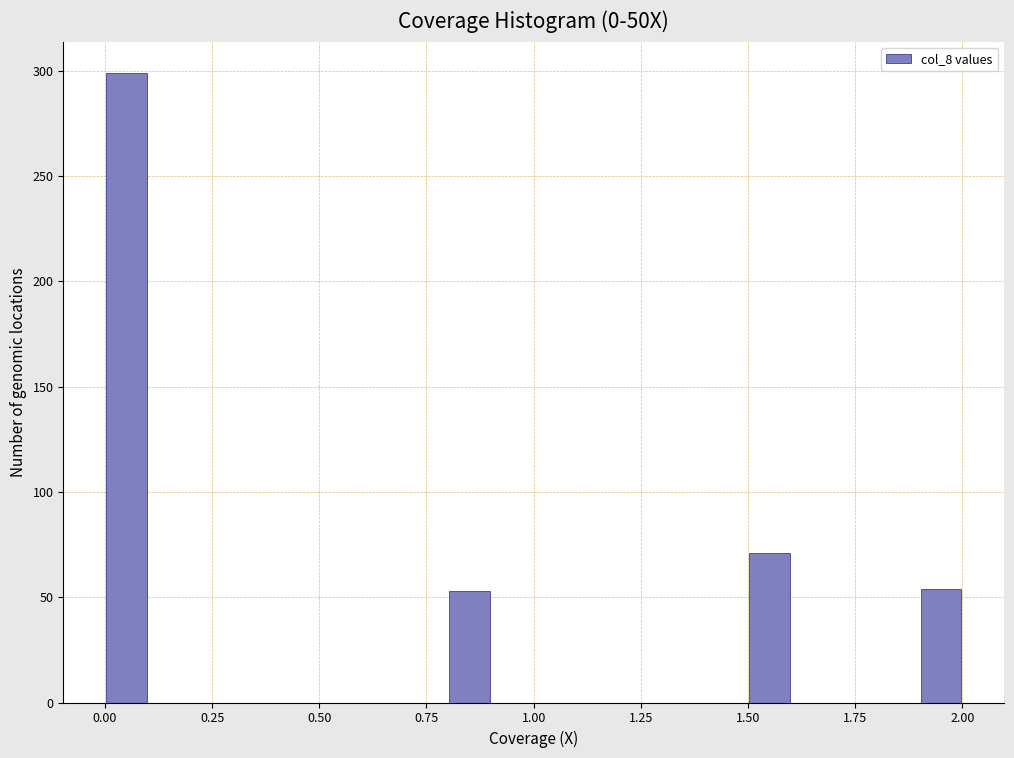

Around what value on the x-axis is the tallest bar? Give the approximate position of its centre, as read against the axis.

0.05